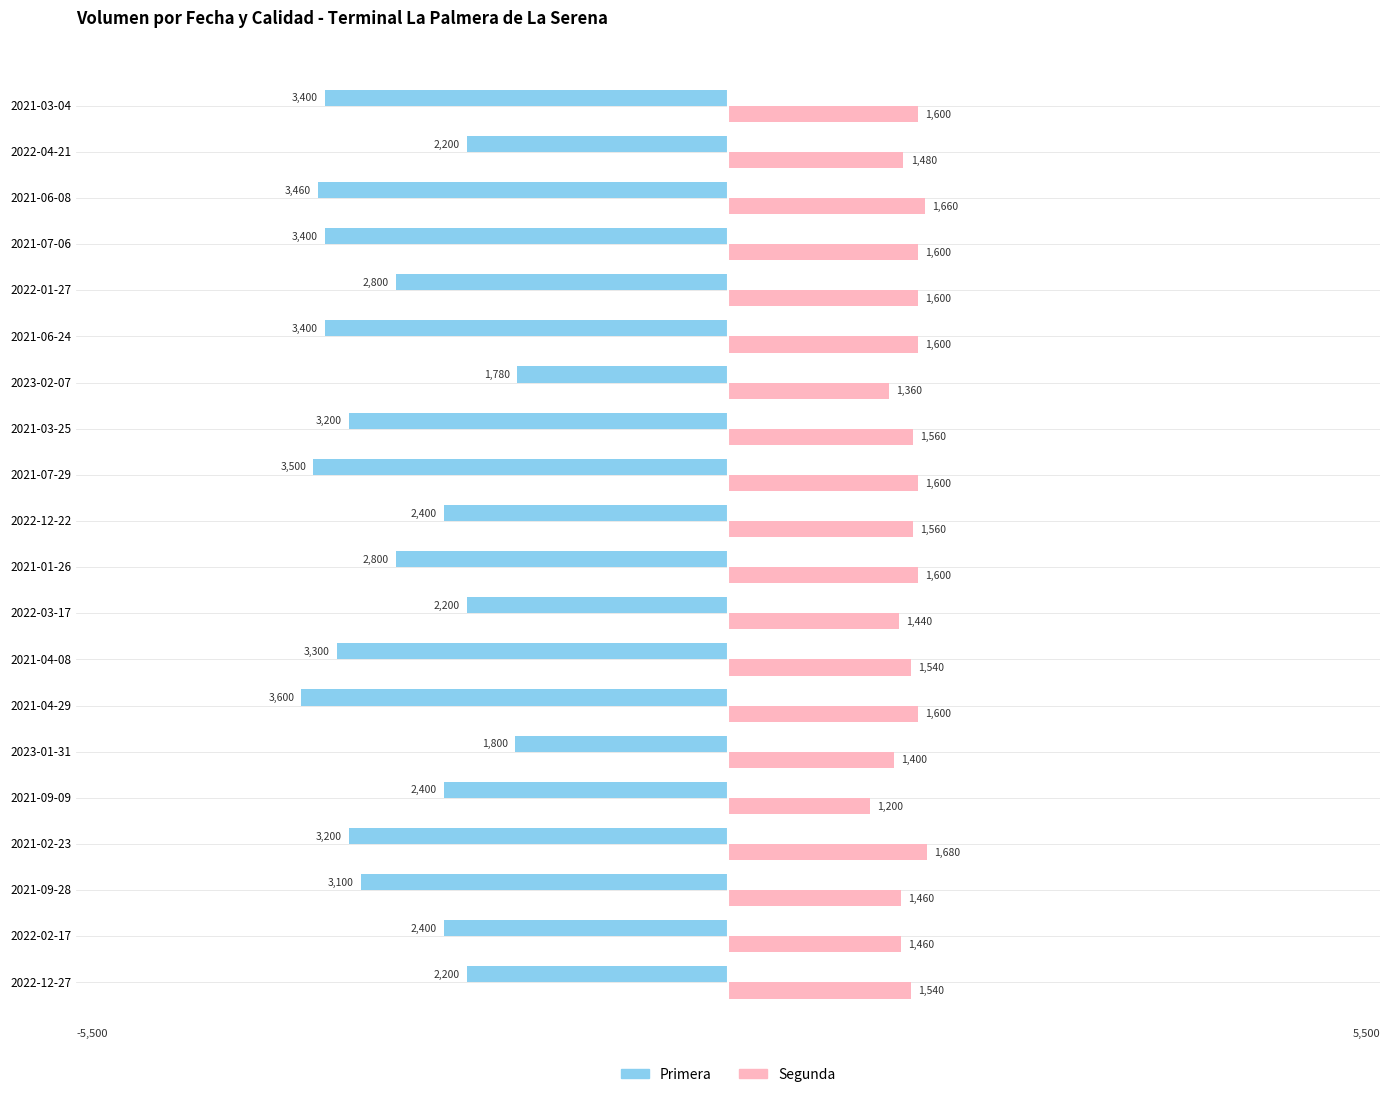

What are all the series names shown in the legend?

Primera, Segunda